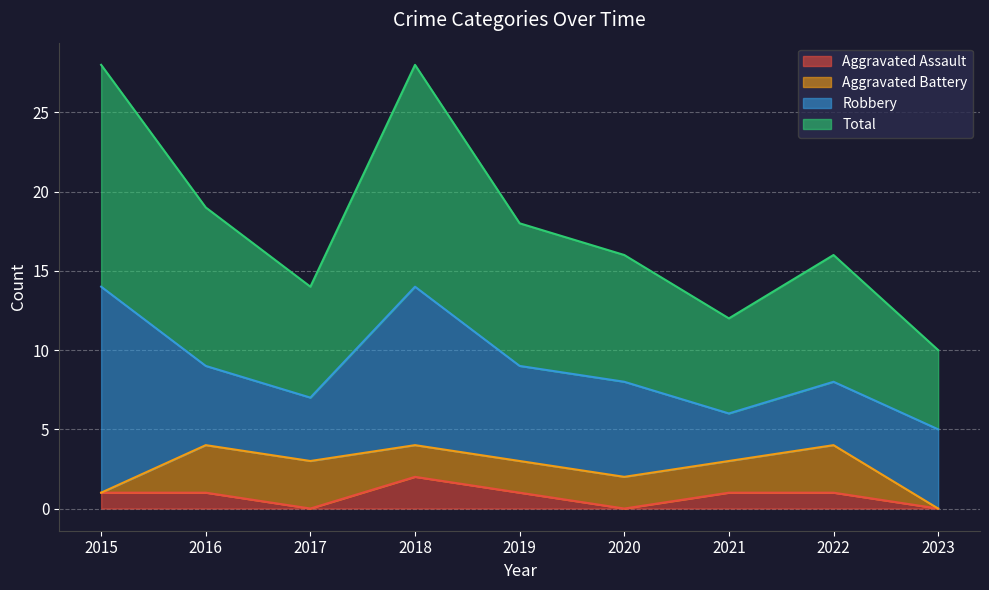

True or false: Aggravated Assault has a value of 1 at 2020.

False